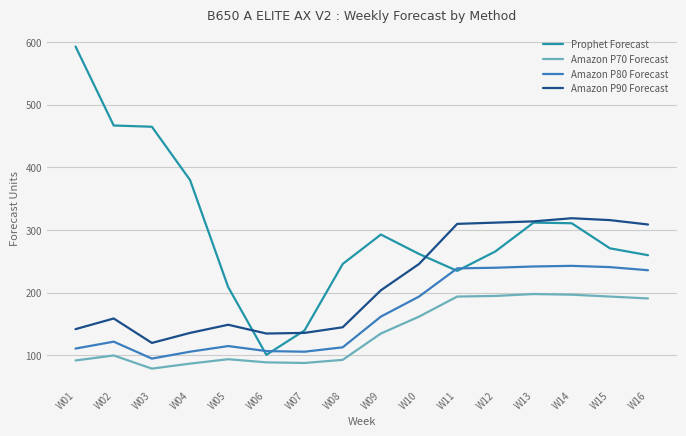

In Amazon P90 Forecast, how many points are higher than both neighbors (excluding endpoints)?

3